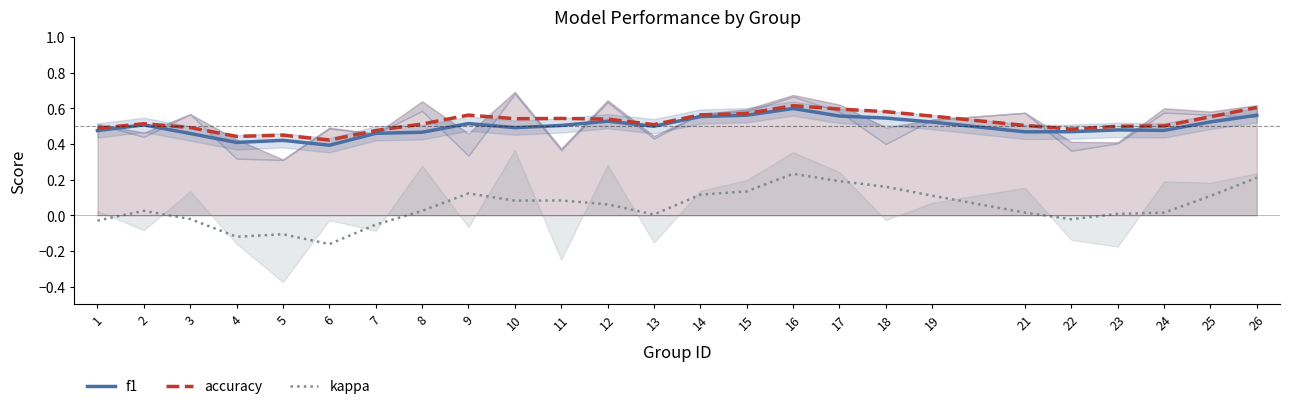

How many positive values does the kappa series have?

18